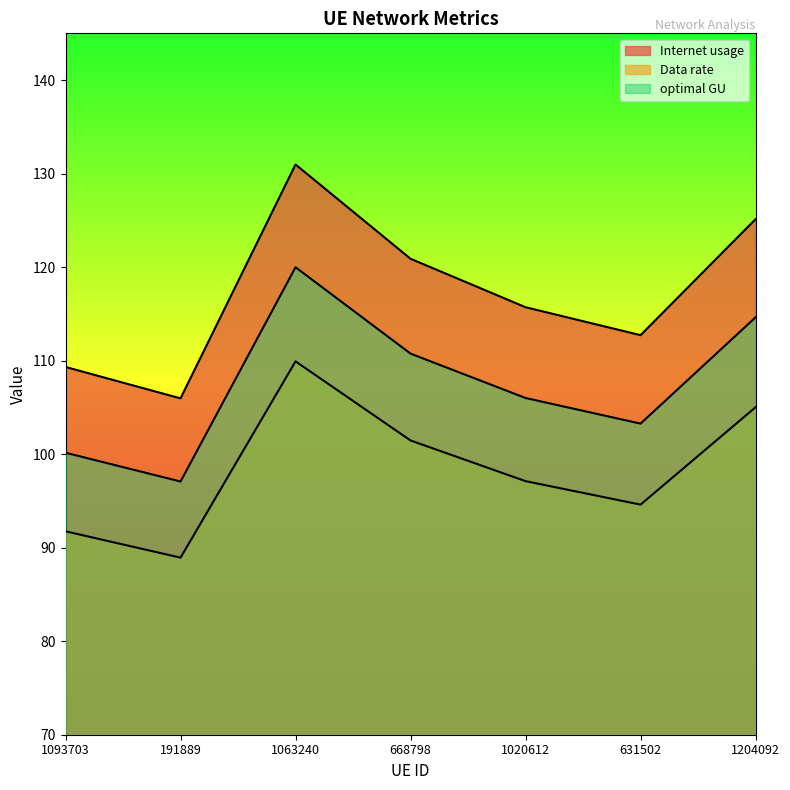

How many categories are shown in the chart?

7